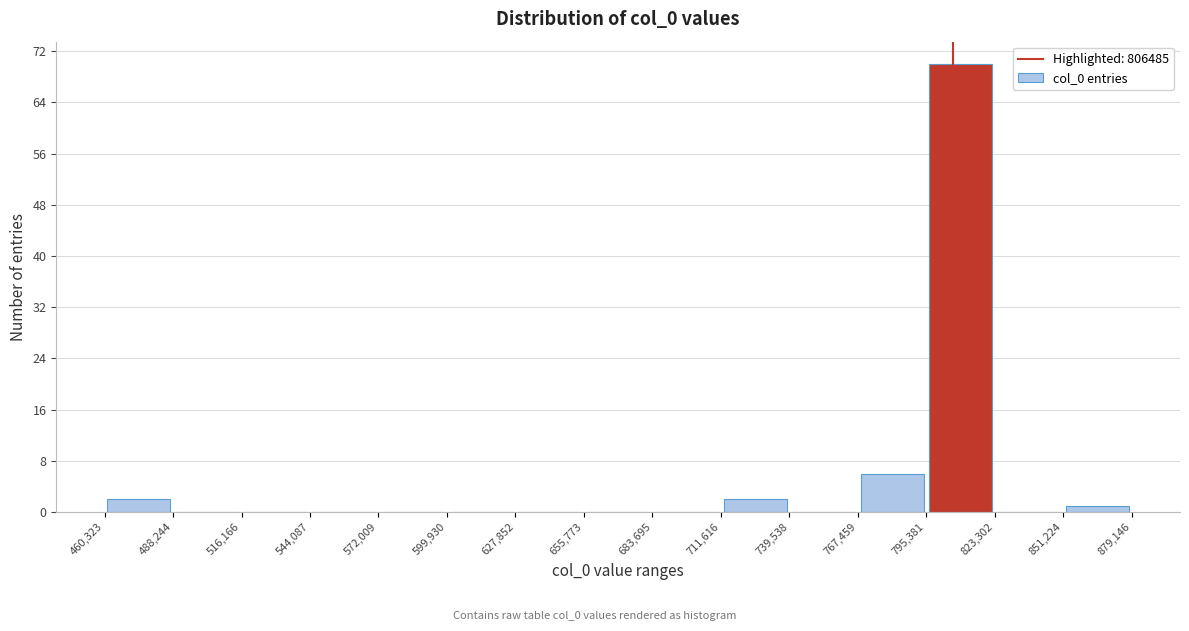

Over which range of the x-axis is the bar tallest?

795,381 to 823,302